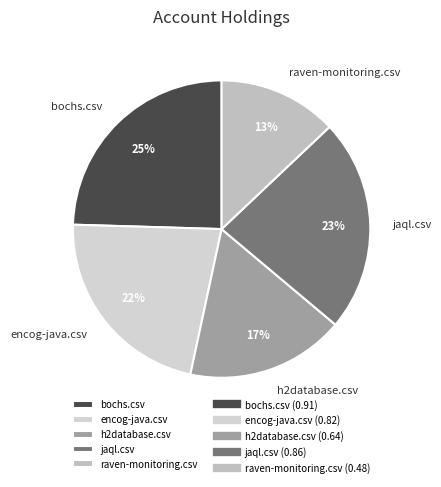

Is the sum of jaql.csv and raven-monitoring.csv greater than half?

No